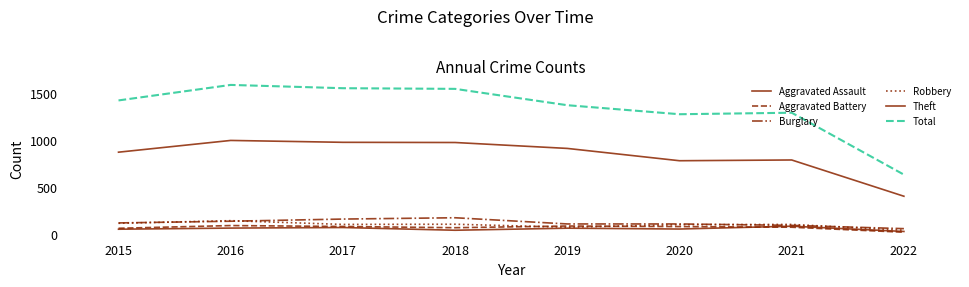

Where is the first local maximum for Total?

2016